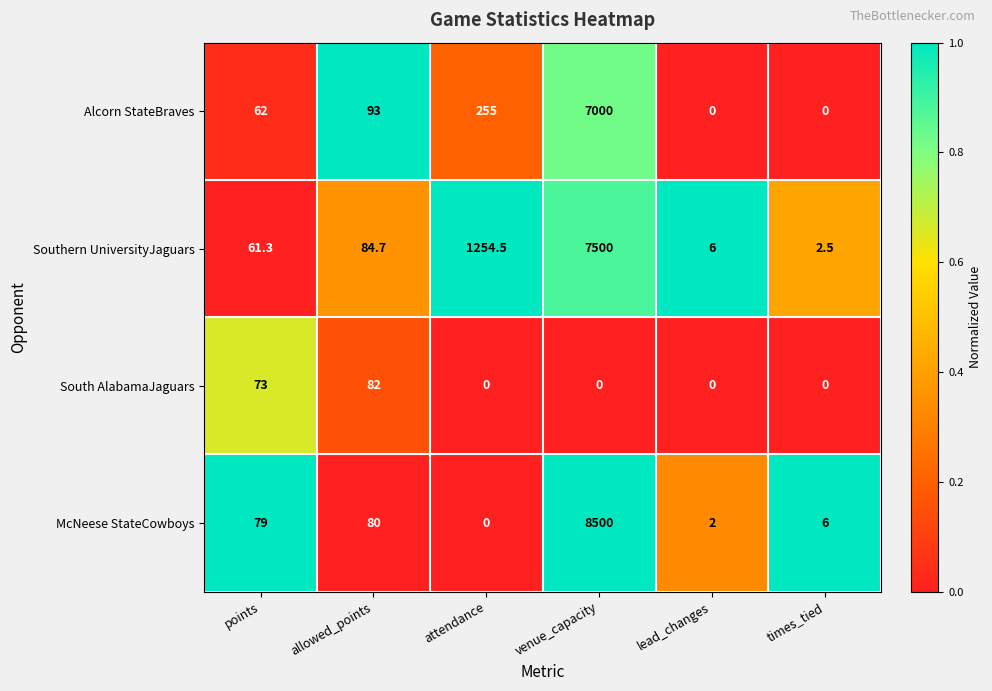

How many data points does each series have?

6